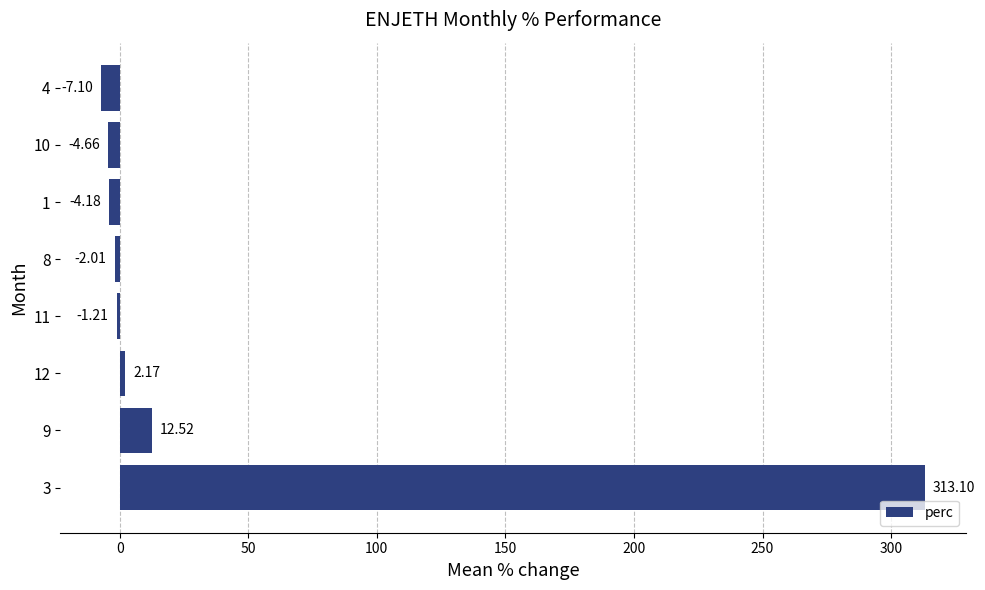

Rank the categories by value from highest to lowest.

3, 9, 12, 11, 8, 1, 10, 4